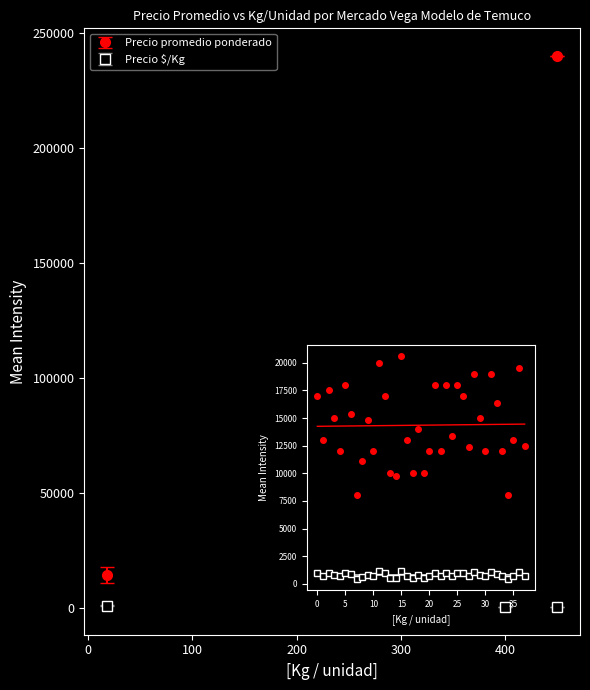

Which has a higher value, 18 or 18?

18